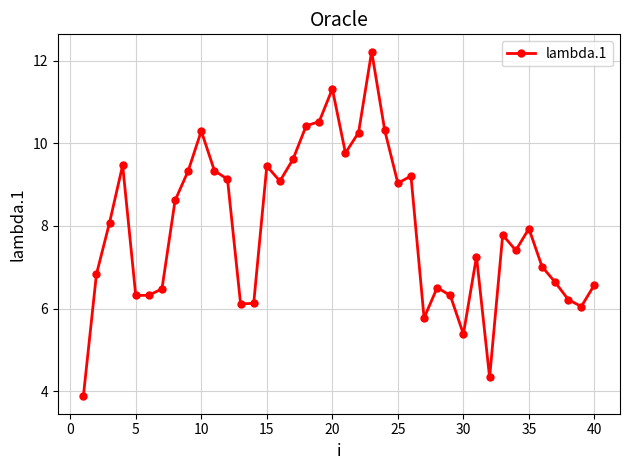

What is the minimum value shown in the chart?

3.9